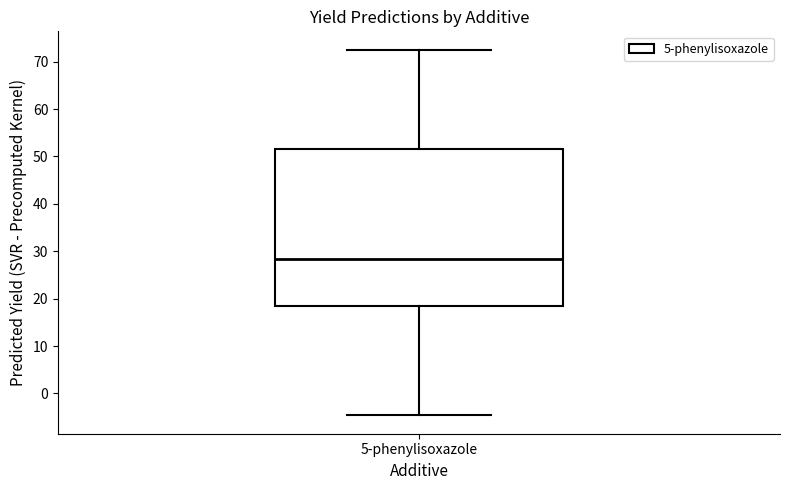

Transcribe this box plot: give where the median line is, the range the box spans, and where the two whiskers end, as read against the y-axis. The values are not printed on the chart, so give them approximately, as read against the axis.

median 28, box 18 to 51, whiskers -5 to 73